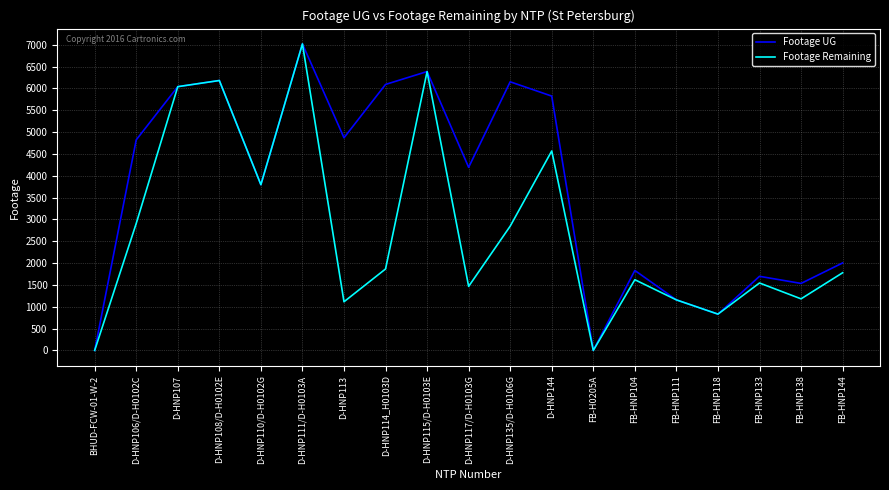

What is the difference between the highest and lowest values at D-HNP106/D-H0102C?

1914